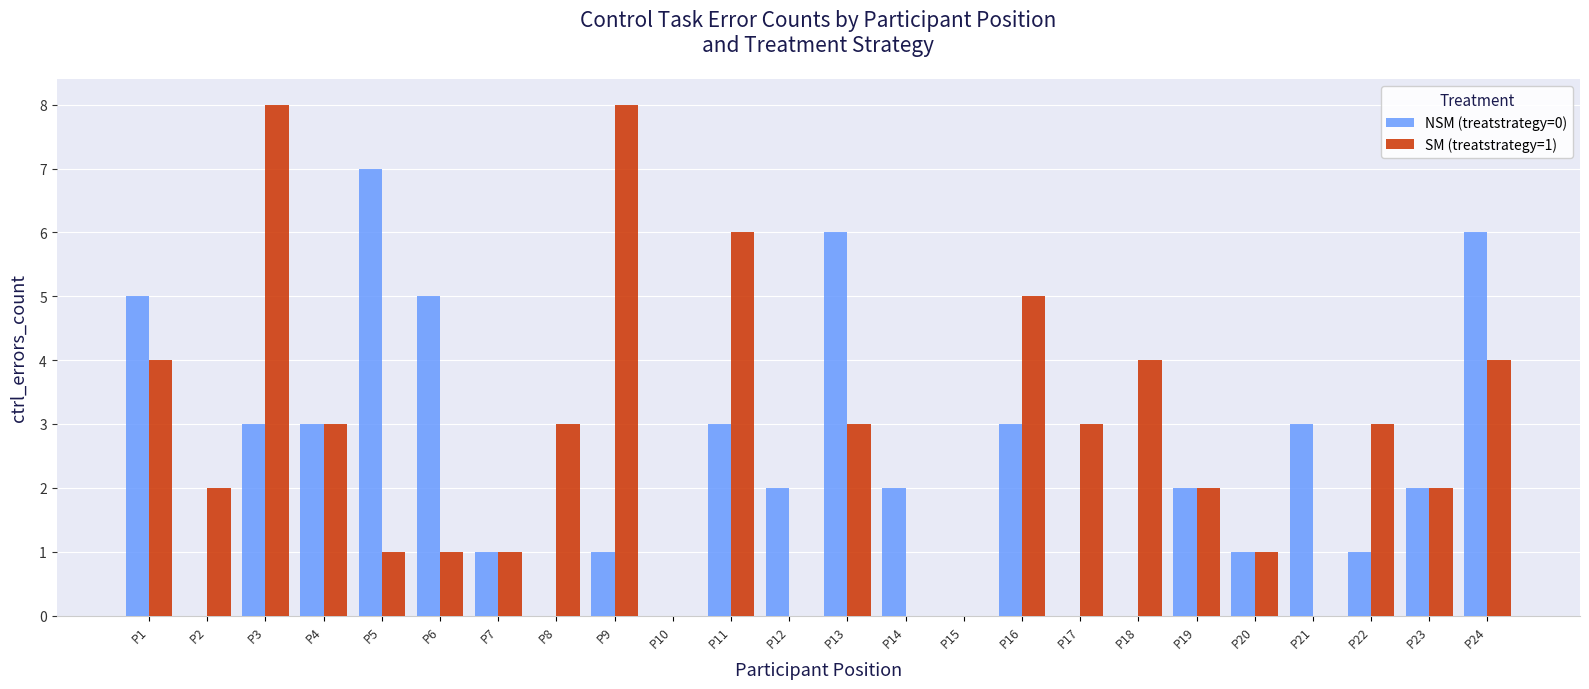

Which series changed the most between P2 and P13?

NSM (treatstrategy=0)